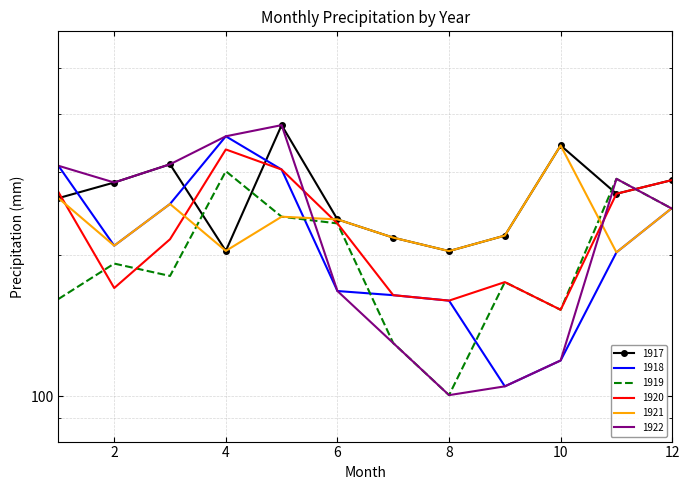

Between 7 and 12, which series saw the biggest shift?

1920